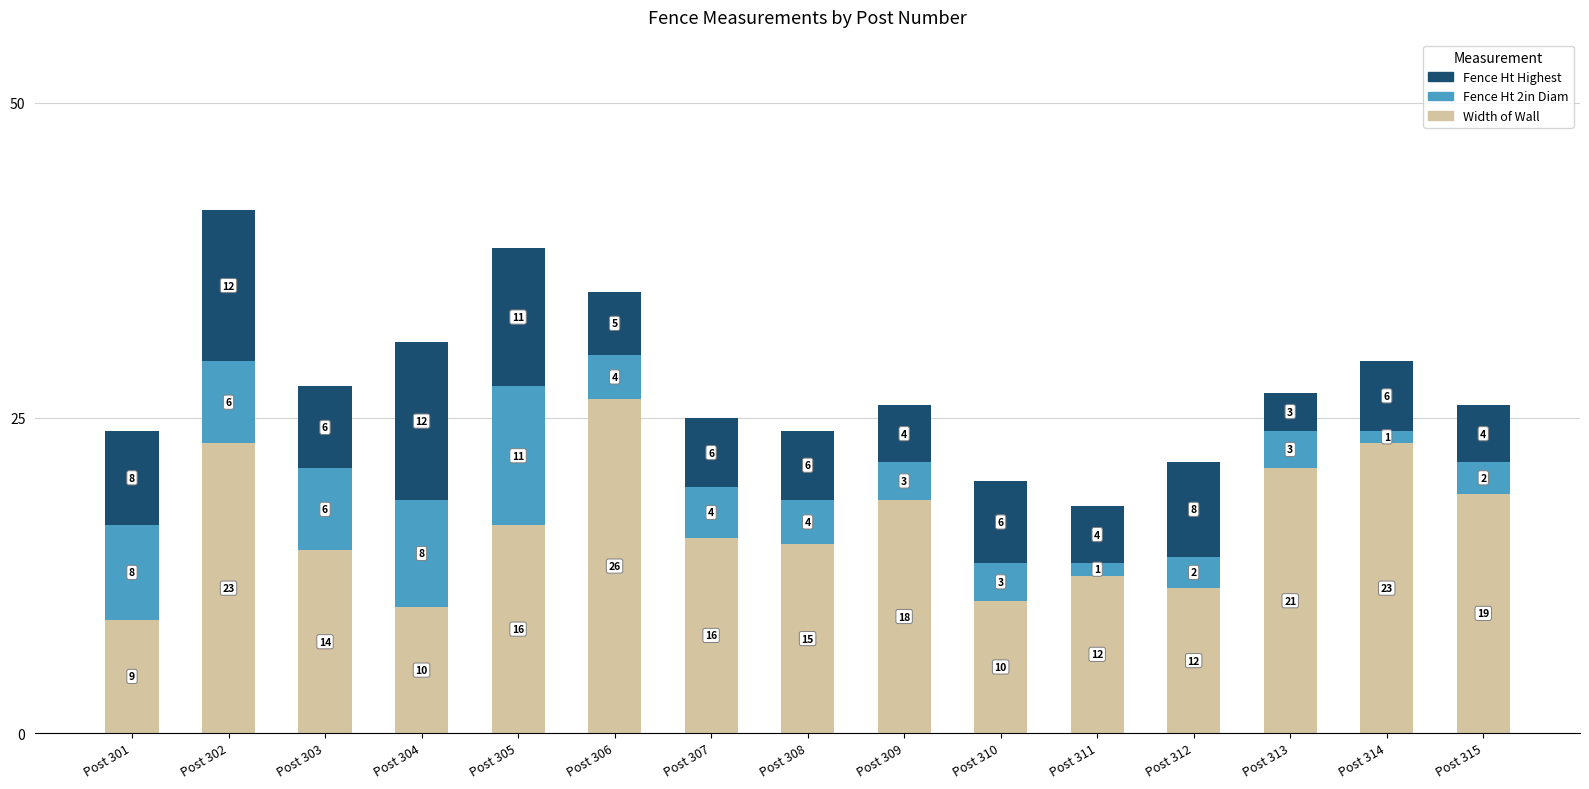

The Width of Wall series shows 25.9 at Post 308. True or false?

False